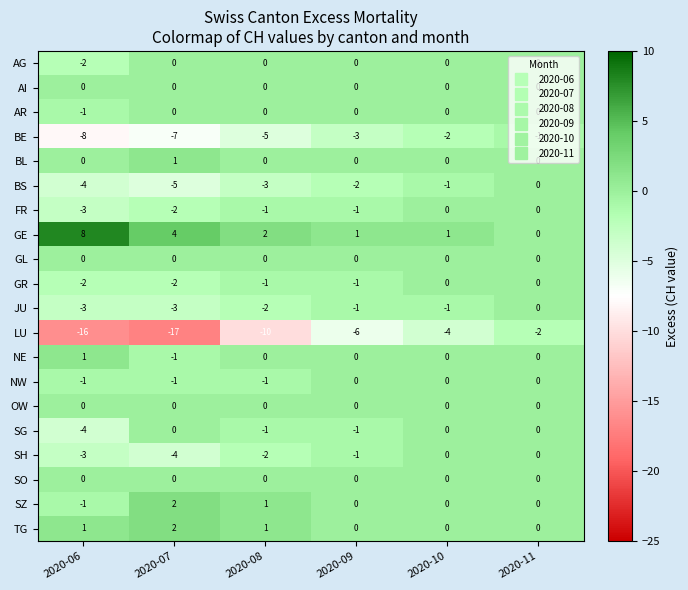

The value of NW at 2020-06 is -1. True or false?

True